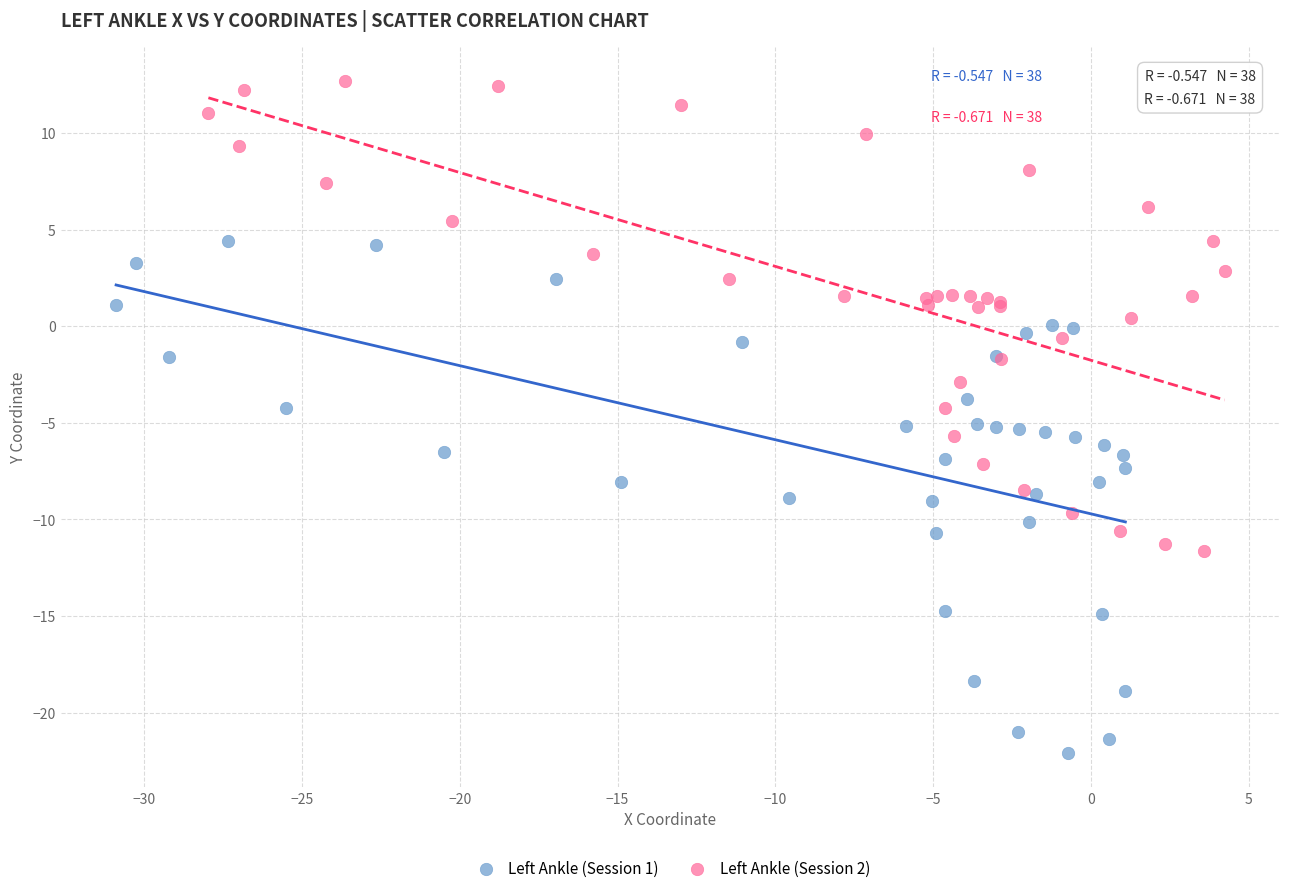

Which series reaches the minimum Y coordinate?

Left Ankle (Session 1)